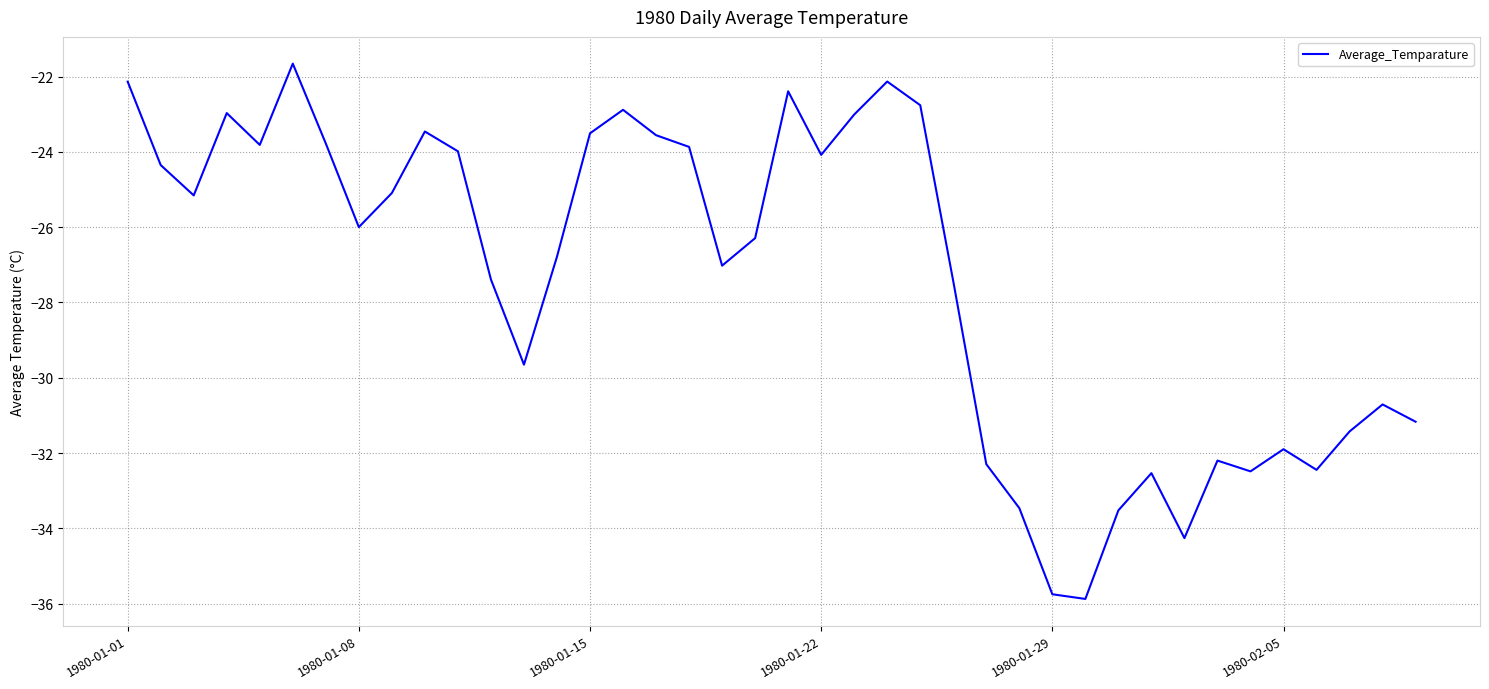

What is the difference between the maximum and minimum values?

14.2